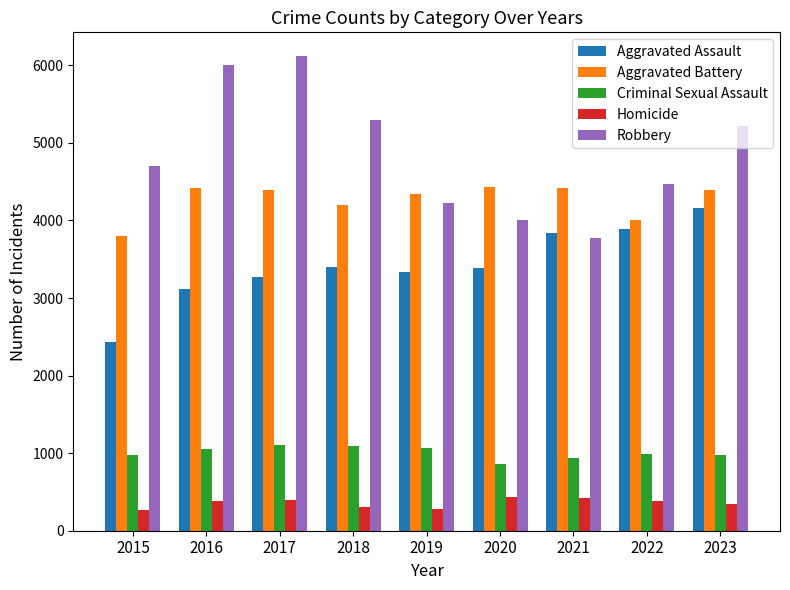

What is the spread (max minus min) of values at 2019?

4063